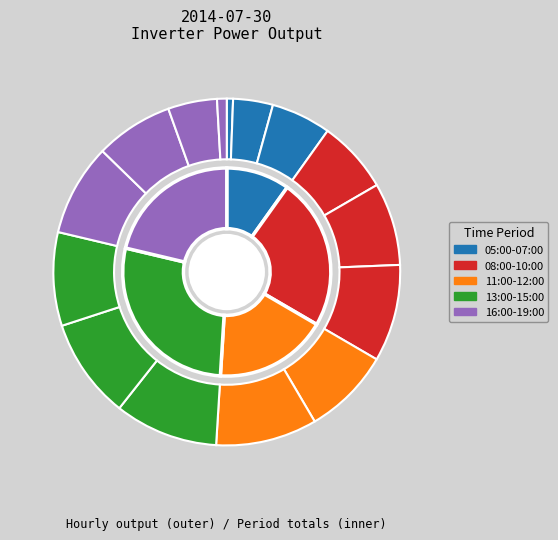

Is it true that 11:00 is 8% of the pie?

True